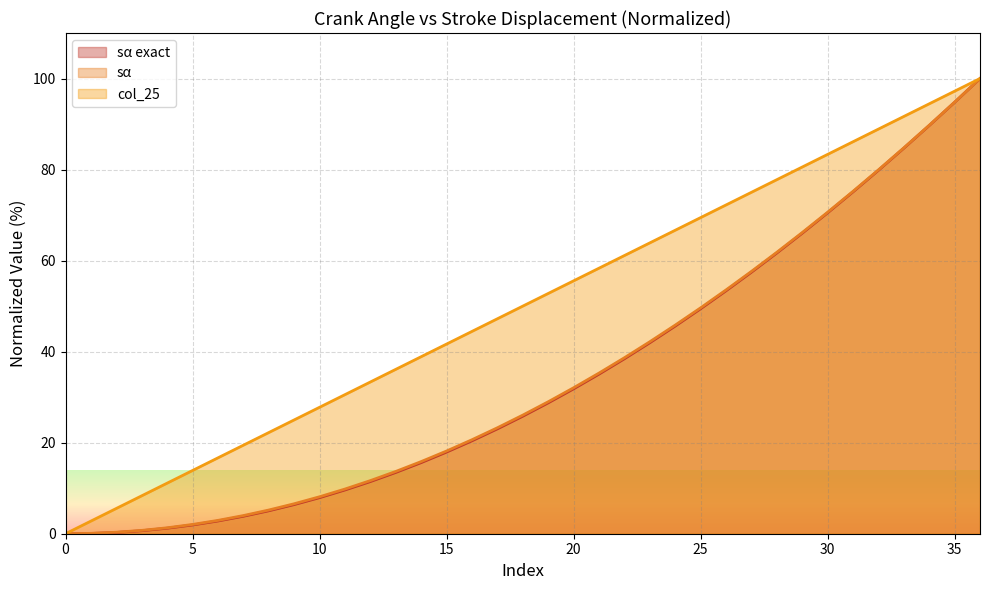

Which category has the highest value across all series?

36